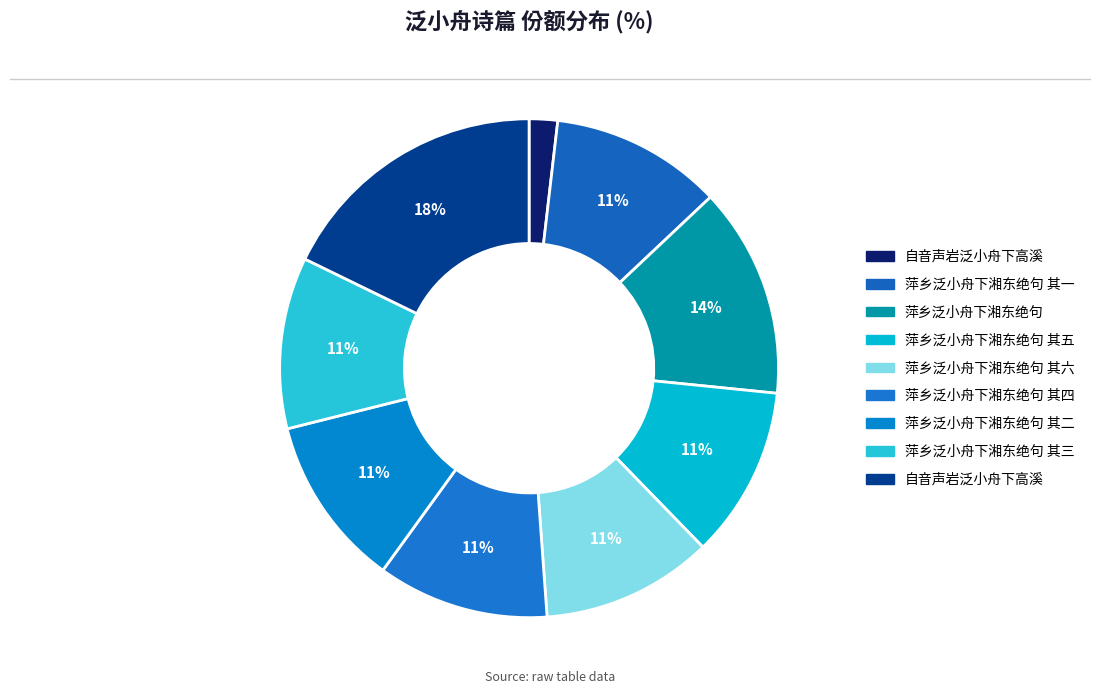

Count the number of slices in the pie.

9